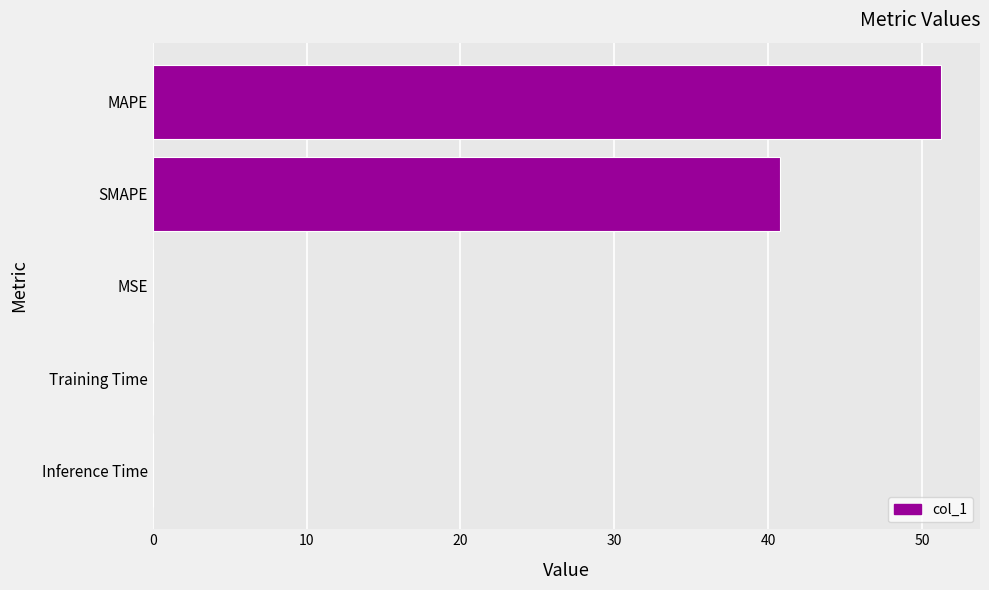

Are the bars horizontal?

Yes